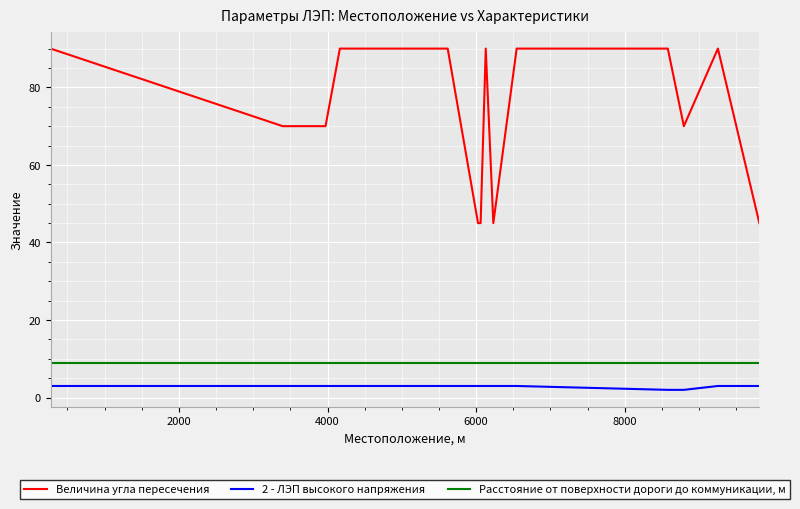

Reading left to right, list all the values displayed in this chart.

Величина угла пересечения: 90	70	70	90	90	90	90	90	90	90	90	45	45	90	45	90	90	70	90	45
2 - ЛЭП высокого напряжения: 3	3	3	3	3	3	3	3	3	3	3	3	3	3	3	3	2	2	3	3
Расстояние от поверхности дороги до коммуникации, м: 9	9	9	9	9	9	9	9	9	9	9	9	9	9	9	9	9	9	9	9